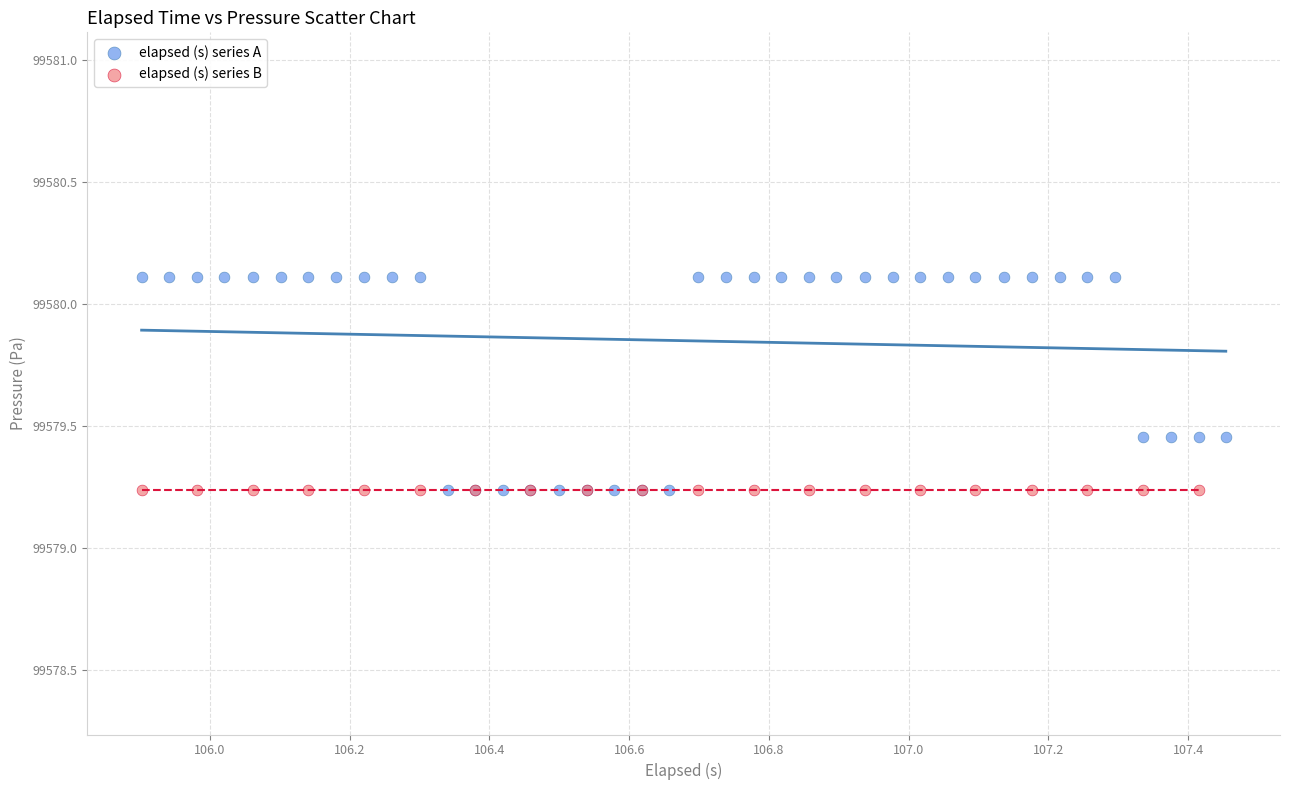

Which series contains the highest Y value?

elapsed (s) series A